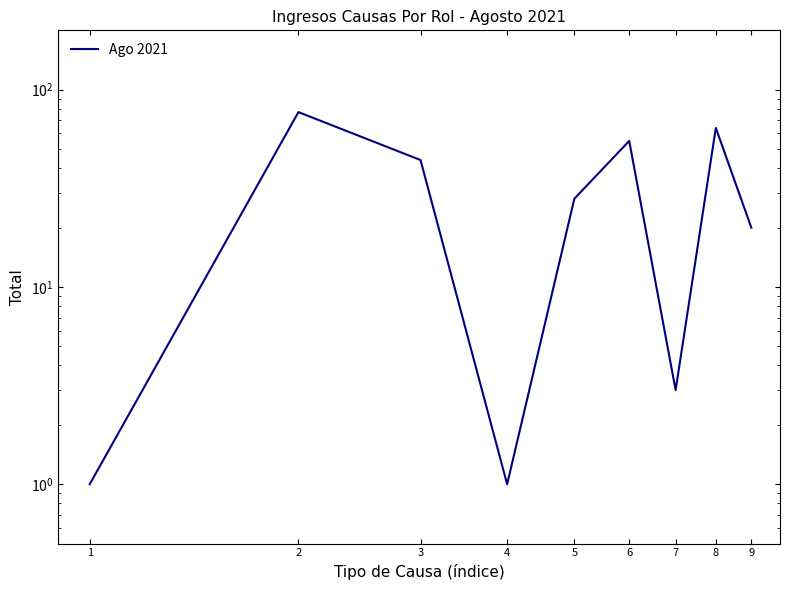

What is the difference between the maximum and minimum values?

76